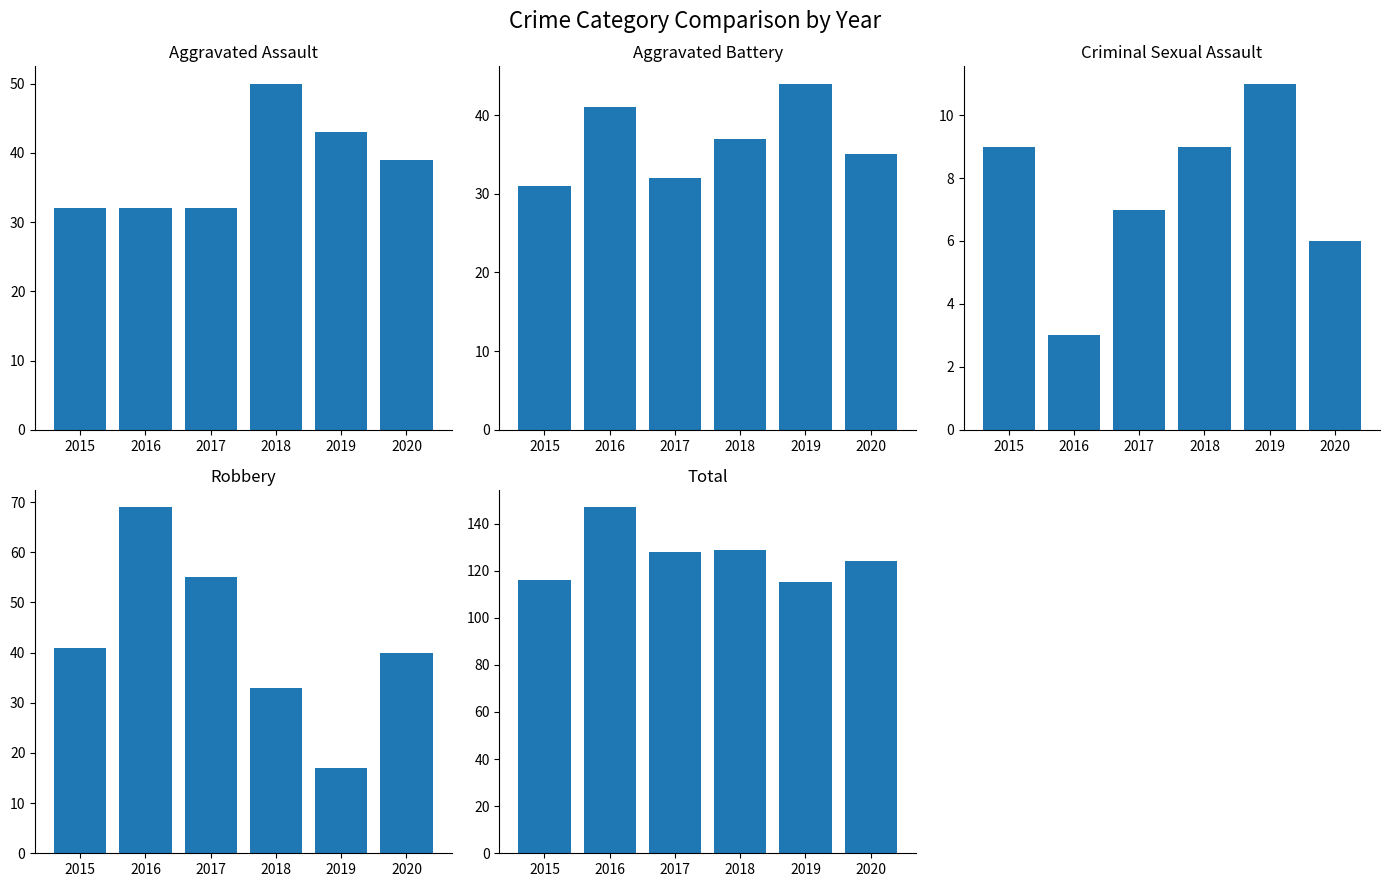

What is the difference between the Criminal Sexual Assault values at 2017 and 2015?

2